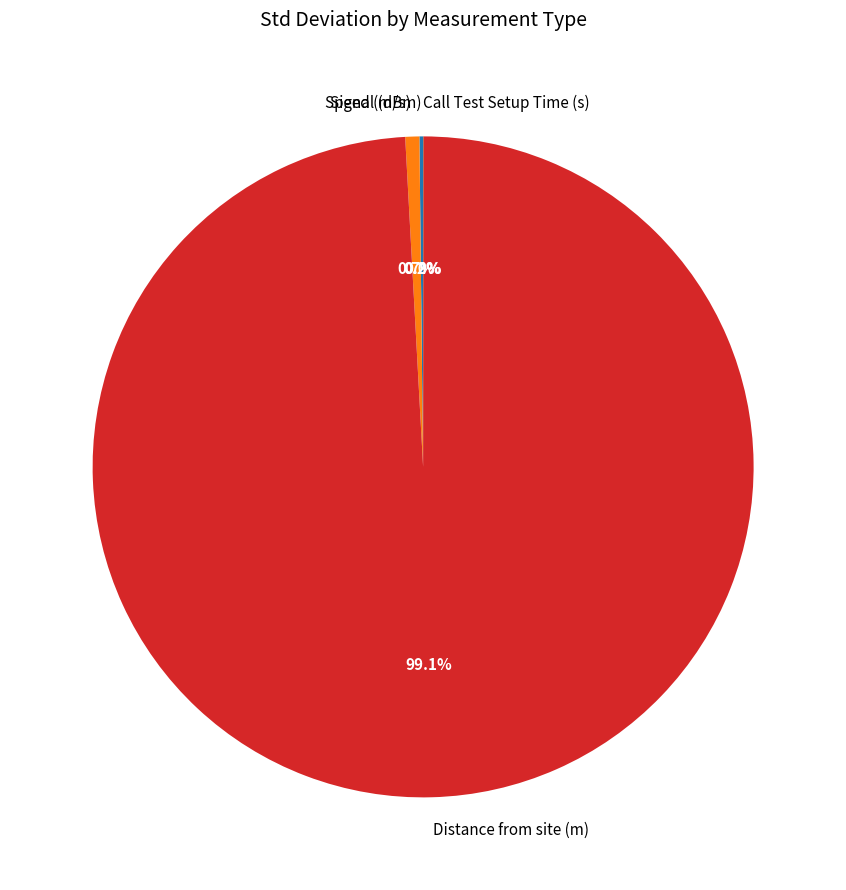

What is the largest slice in the pie chart?

Distance from site (m)